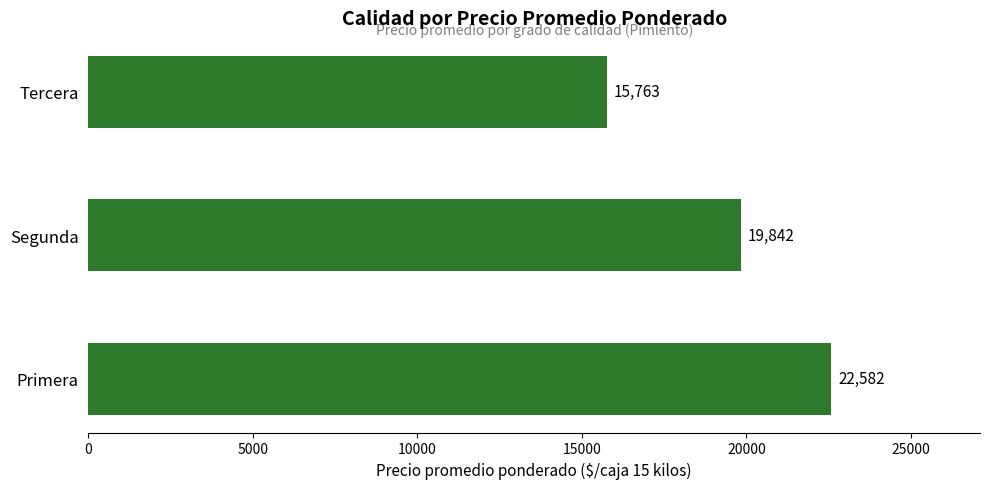

Does the chart contain any negative values?

No